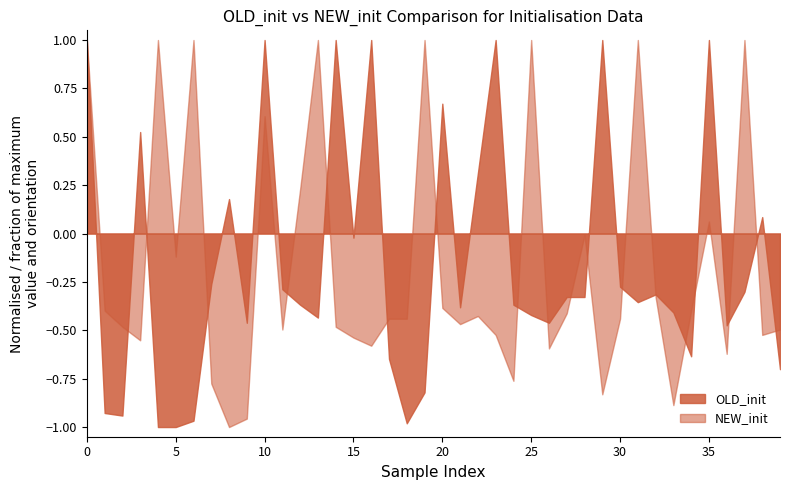

What is the greatest value displayed?

1.0